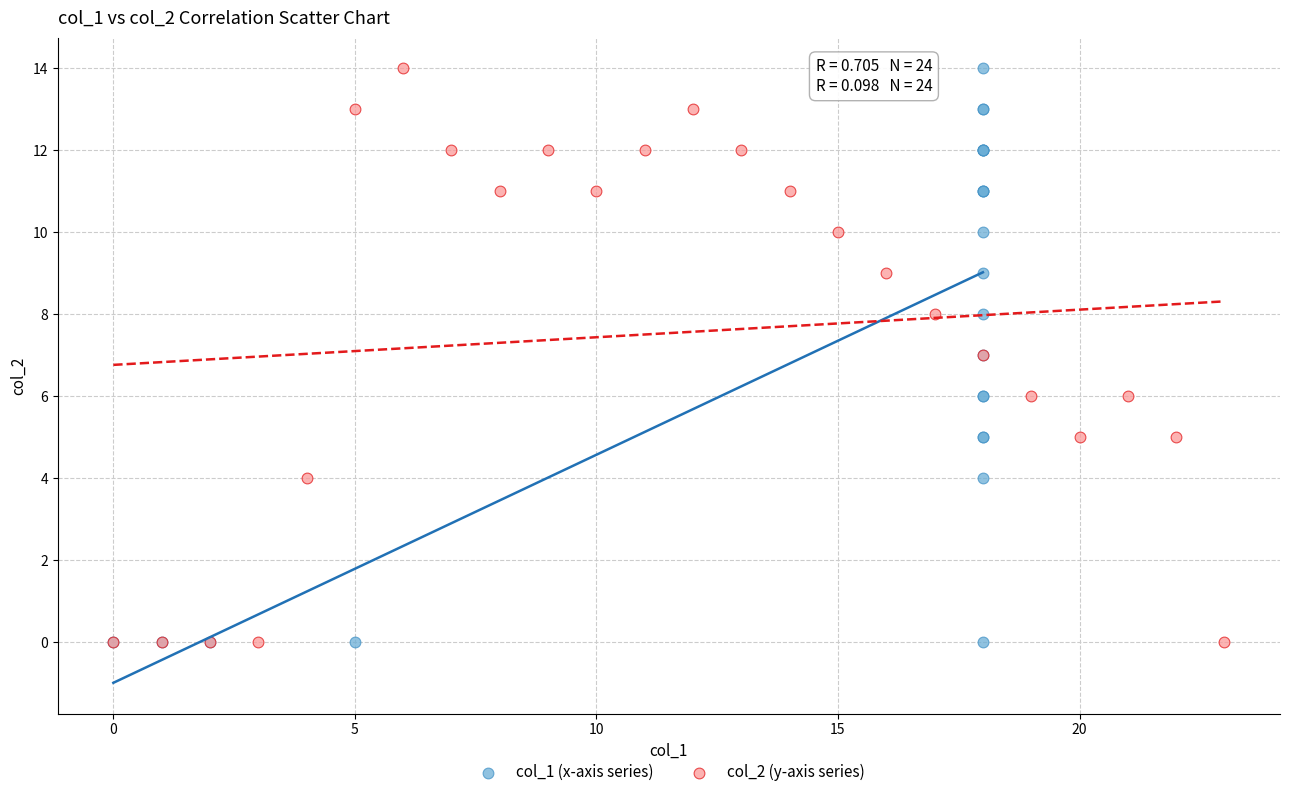

What are all the series names shown in the legend?

col_1 (x-axis series), col_2 (y-axis series)